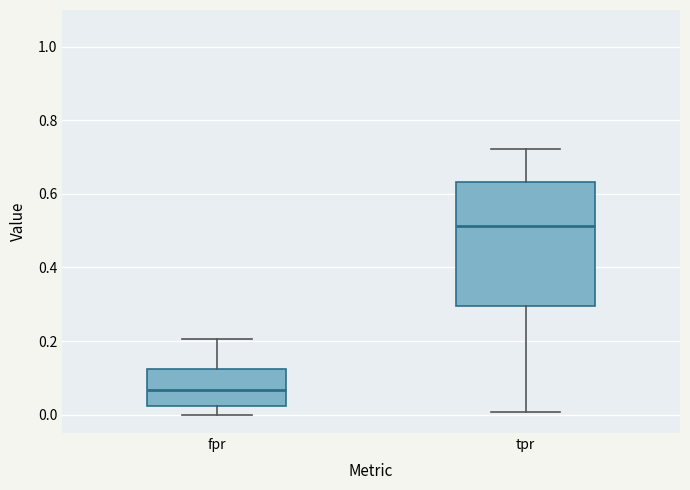

Where is the lower edge of the box for tpr on the y-axis? The values are not printed on the chart, so give them approximately, as read against the axis.

0.30